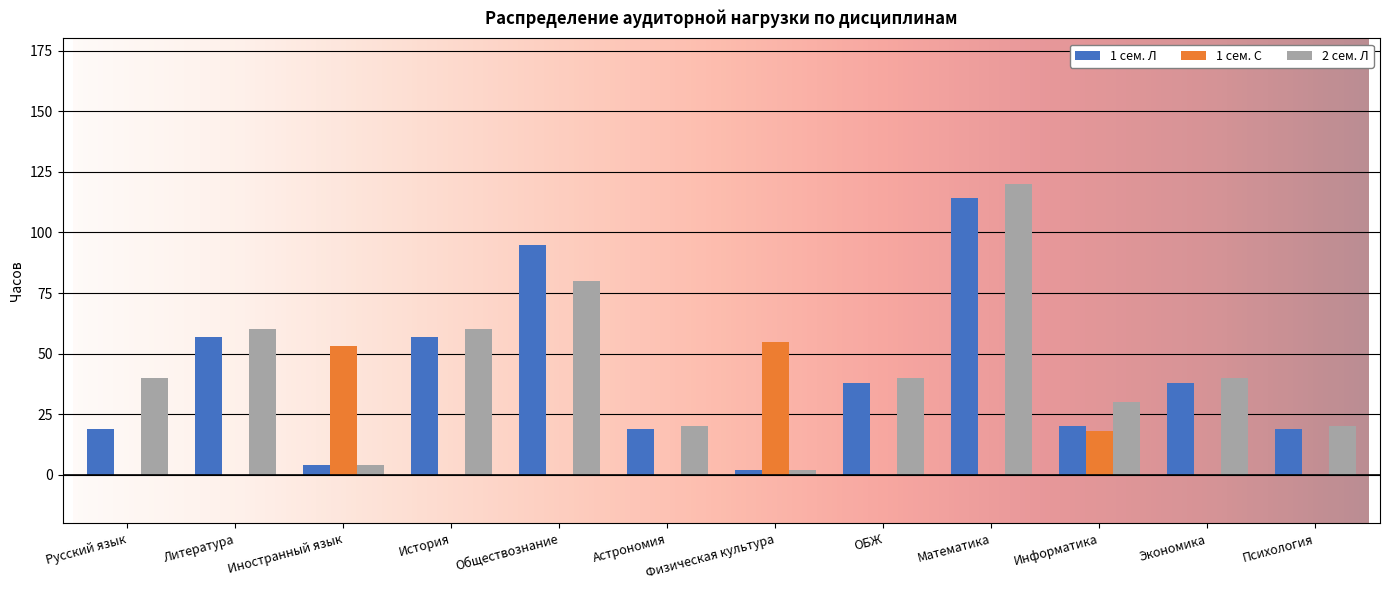

Is it true that 1 сем. Л equals 20 at Информатика?

True